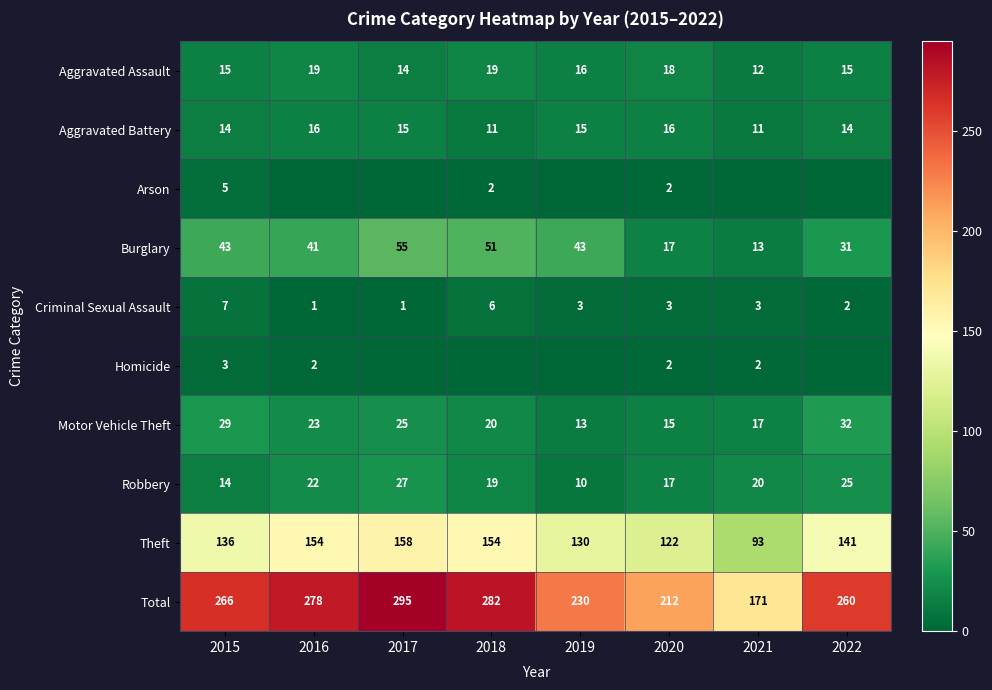

Is the value of Criminal Sexual Assault at 2016 greater than the value of Homicide at 2016?

No